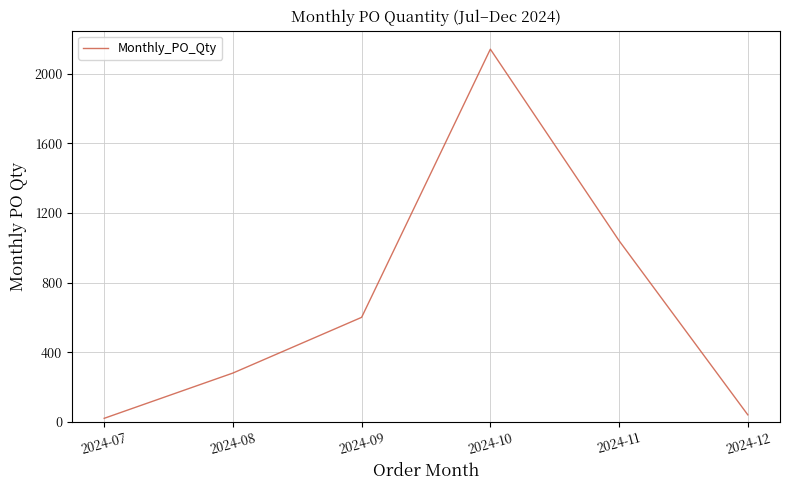

Where is the first local maximum?

2024-10